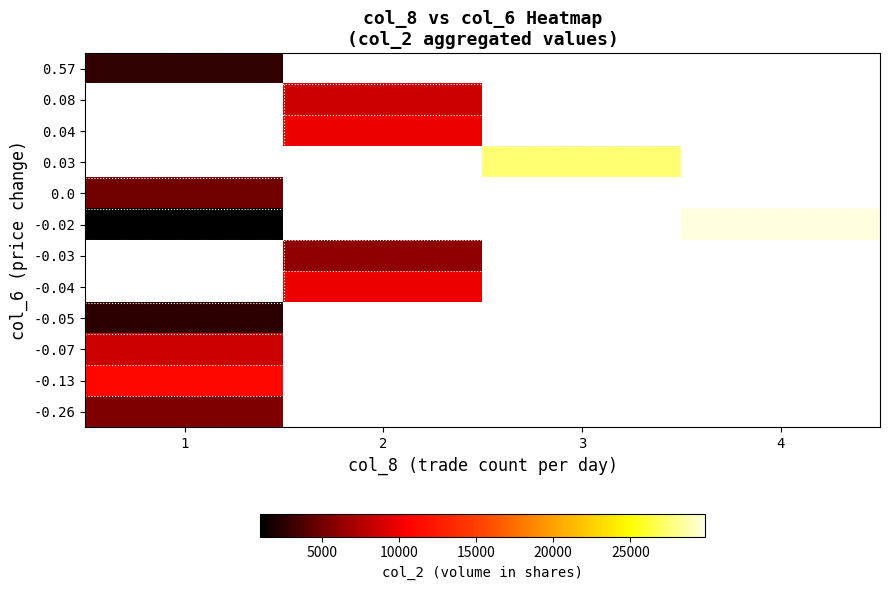

How many data points does each series have?

4